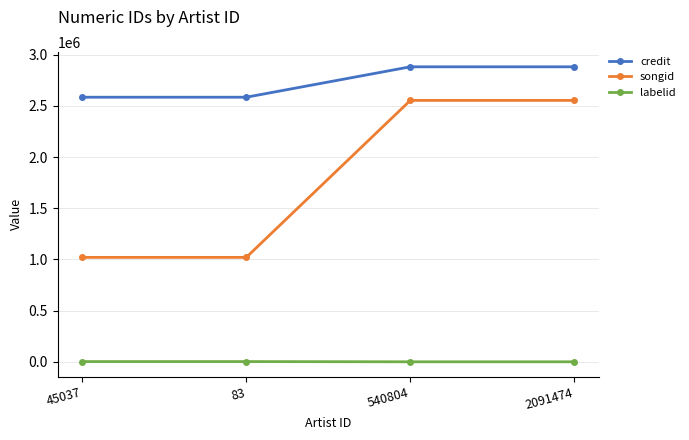

What are all the series names shown in the legend?

credit, songid, labelid